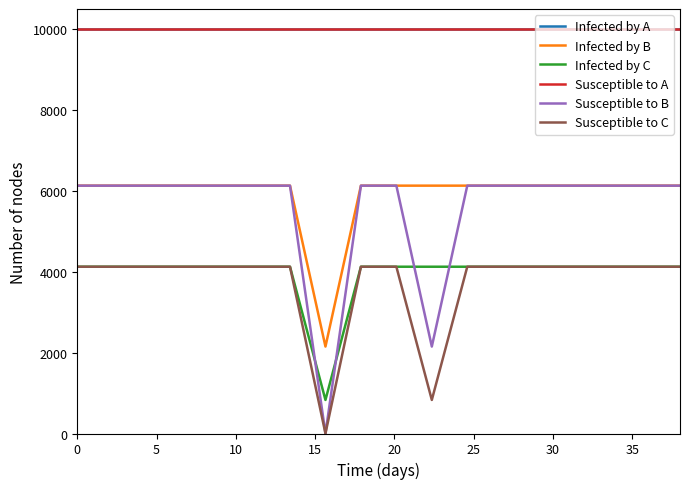

True or false: Susceptible to C and Infected by B intersect in this chart.

False